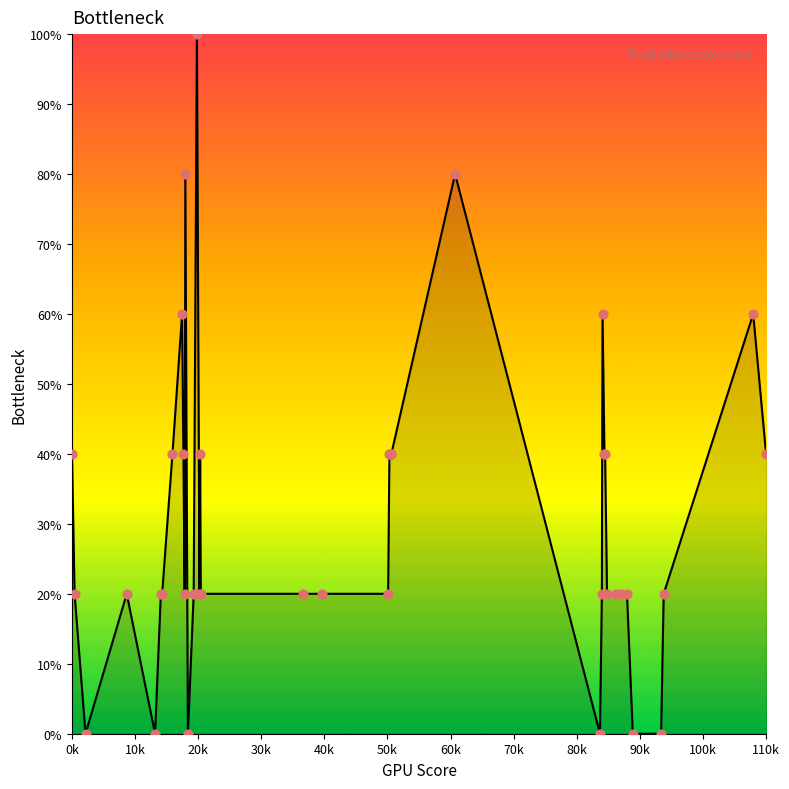

What is the difference between the maximum and minimum values?

100